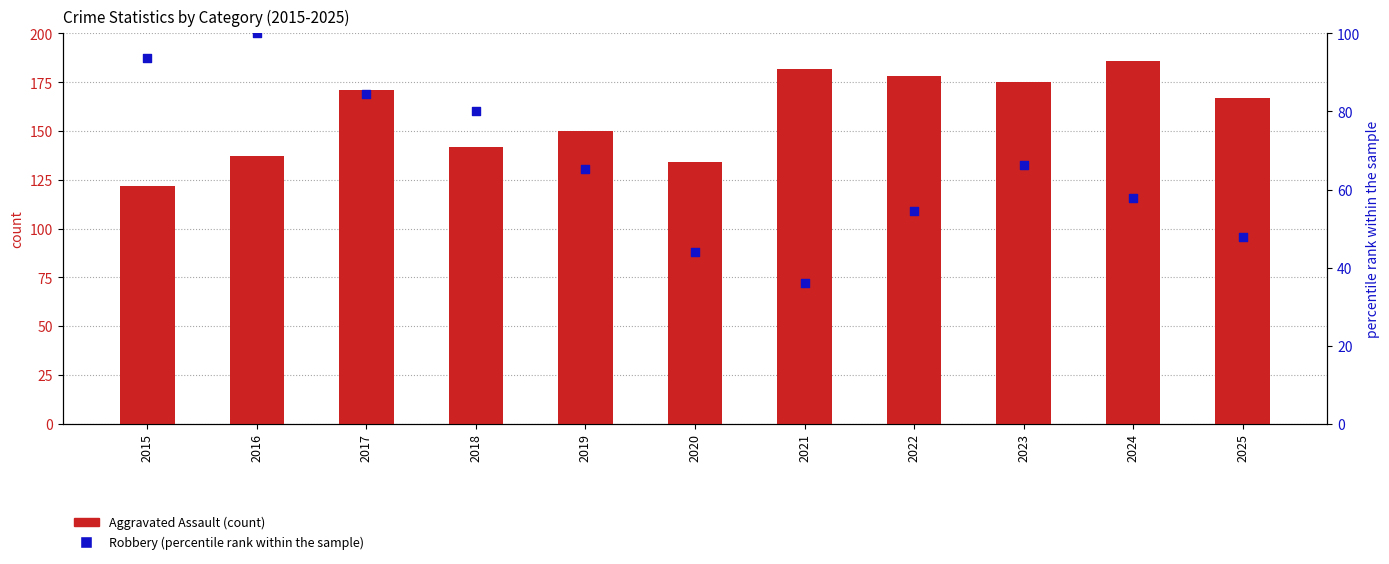

What is the total value across all series at 2023?

241.4